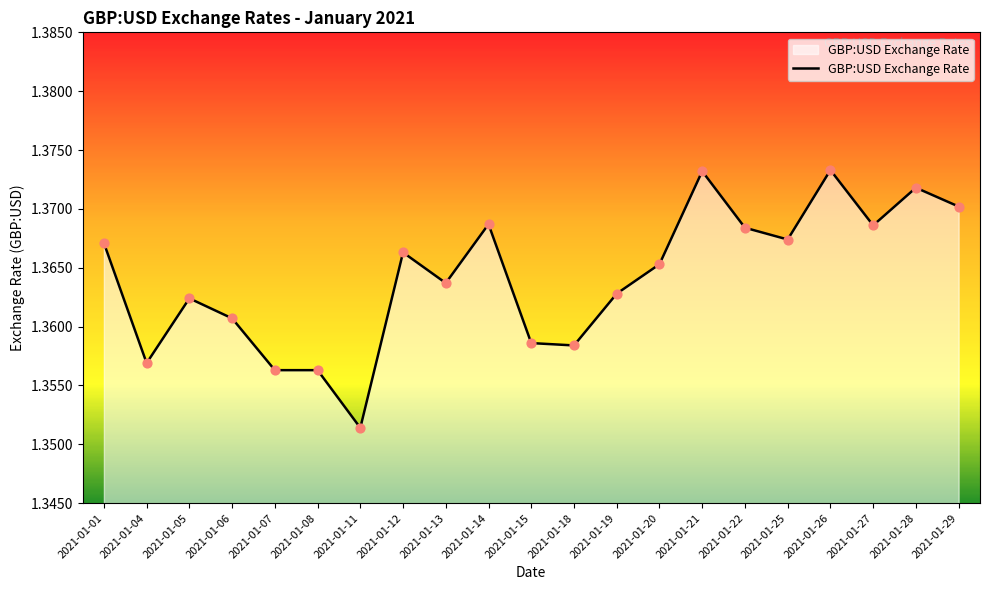

Which has a higher value, 2021-01-04 or 2021-01-14?

2021-01-14